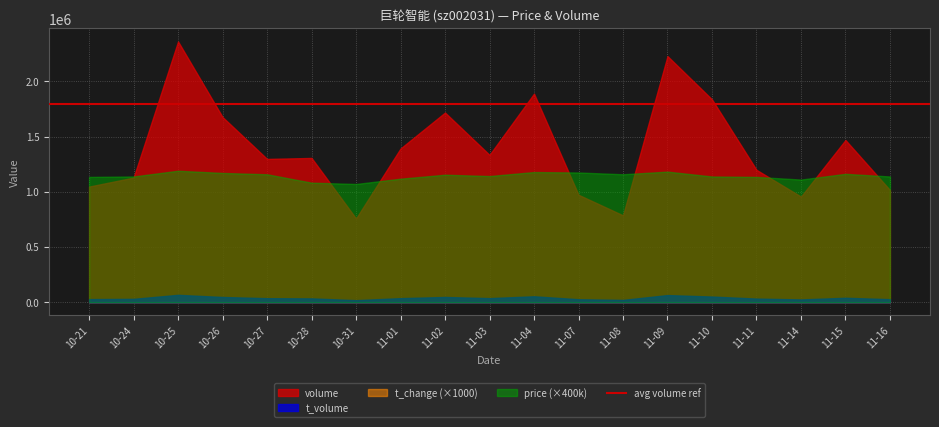

True or false: t_volume has a value of 36312.0 at 10-28.

True